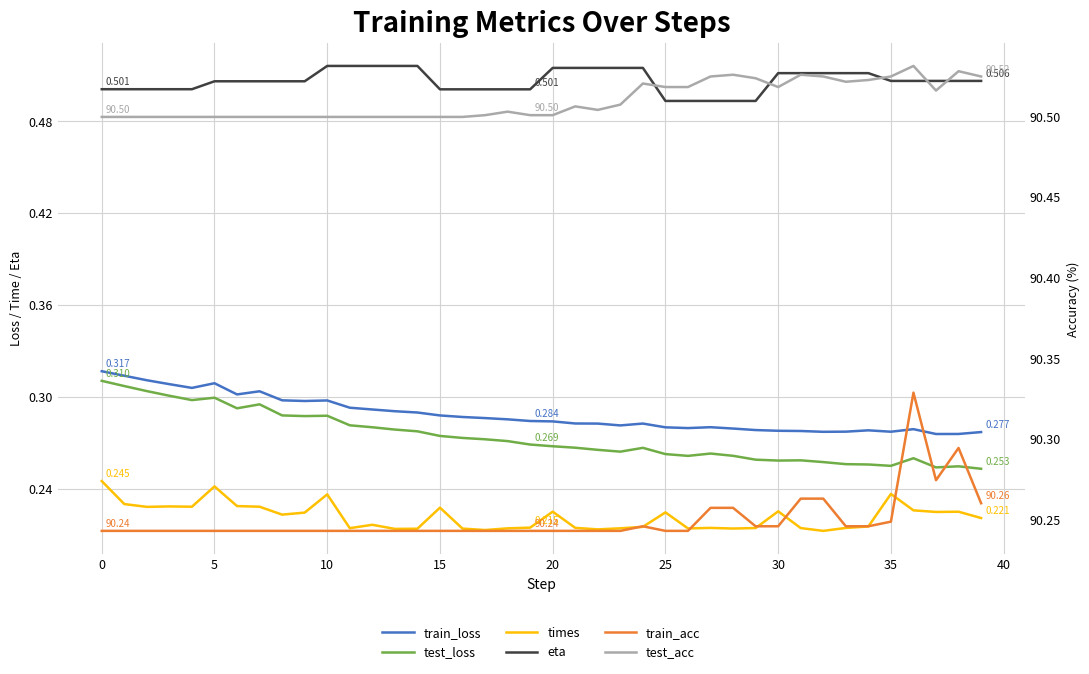

What is the spread (max minus min) of values at 38?

90.3